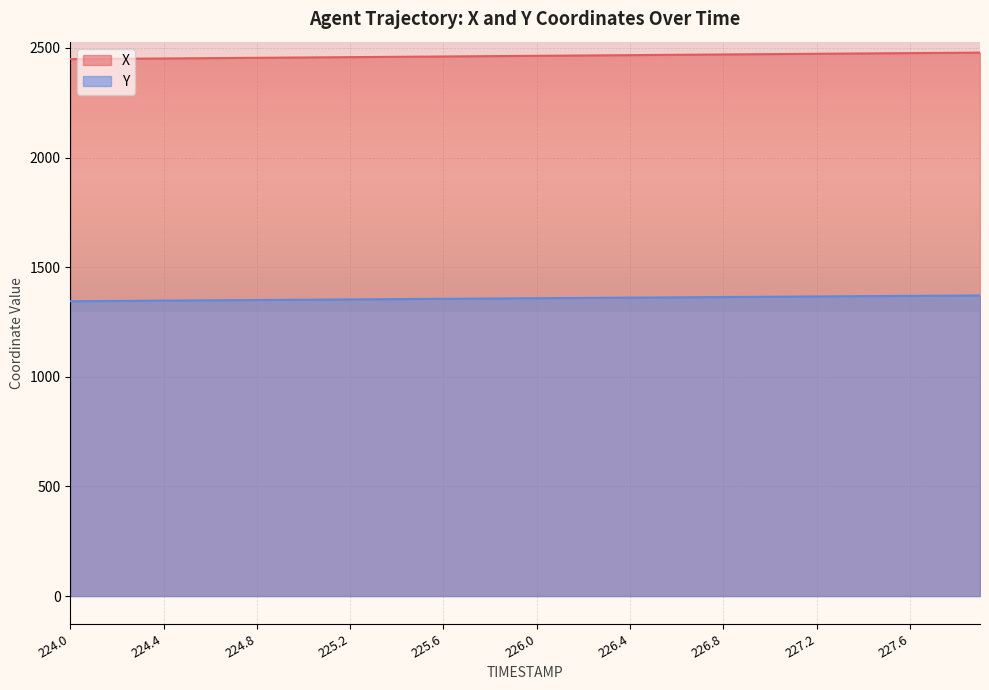

What is the maximum value shown in the chart?

2478.6